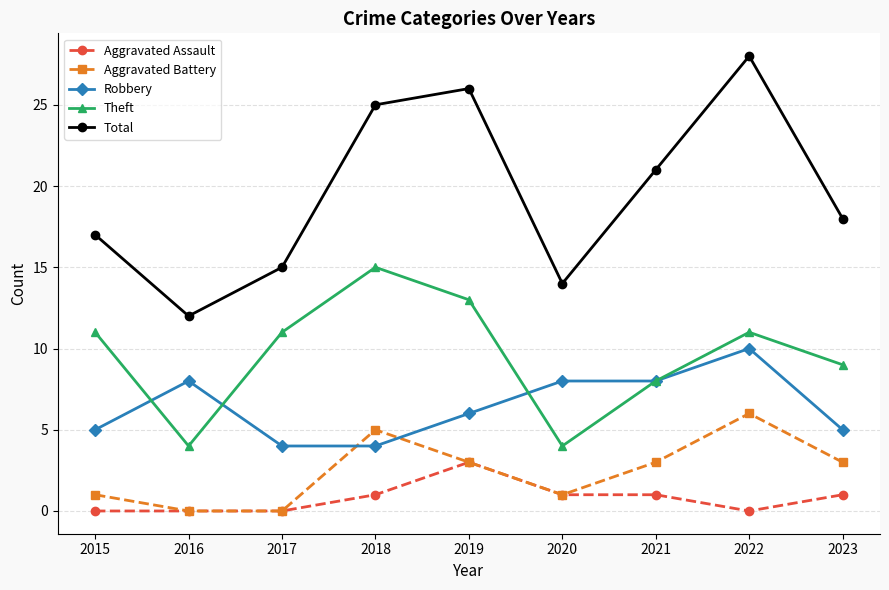

Reading right to left, extract all data points from this chart.

Aggravated Assault: 1	0	1	1	3	1	0	0	0
Aggravated Battery: 3	6	3	1	3	5	0	0	1
Robbery: 5	10	8	8	6	4	4	8	5
Theft: 9	11	8	4	13	15	11	4	11
Total: 18	28	21	14	26	25	15	12	17